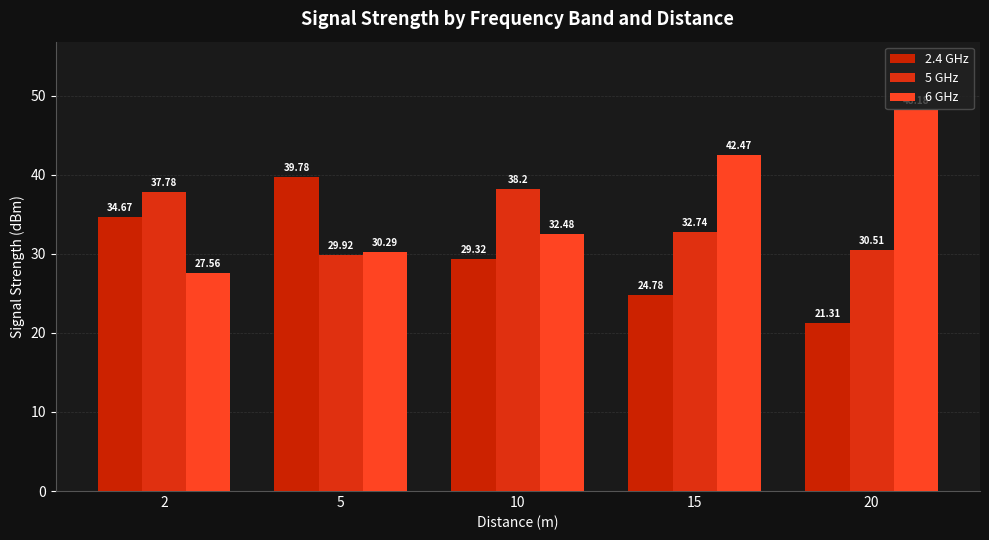

Reading right to left, what are all the values shown in this chart?

2.4 GHz: 21.3	24.8	29.3	39.8	34.7
5 GHz: 30.5	32.7	38.2	29.9	37.8
6 GHz: 48.2	42.5	32.5	30.3	27.6